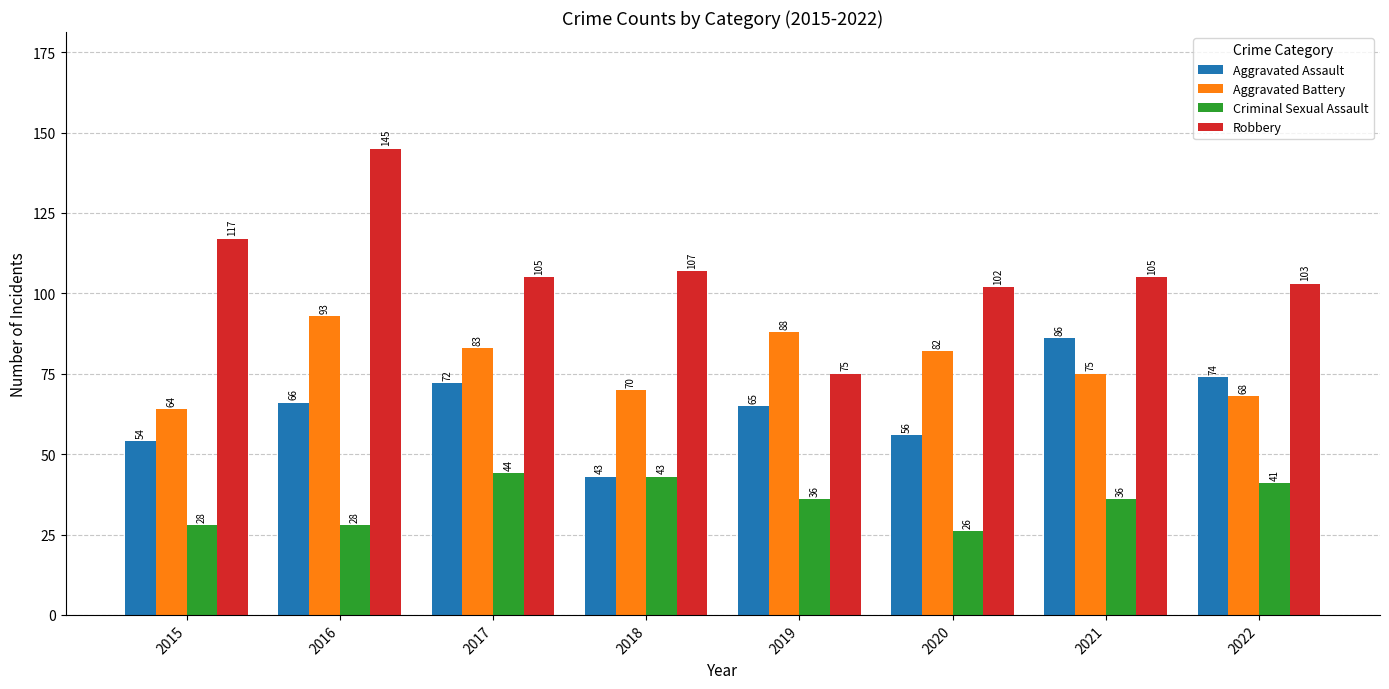

What is the difference between the highest and lowest values at 2022?

62